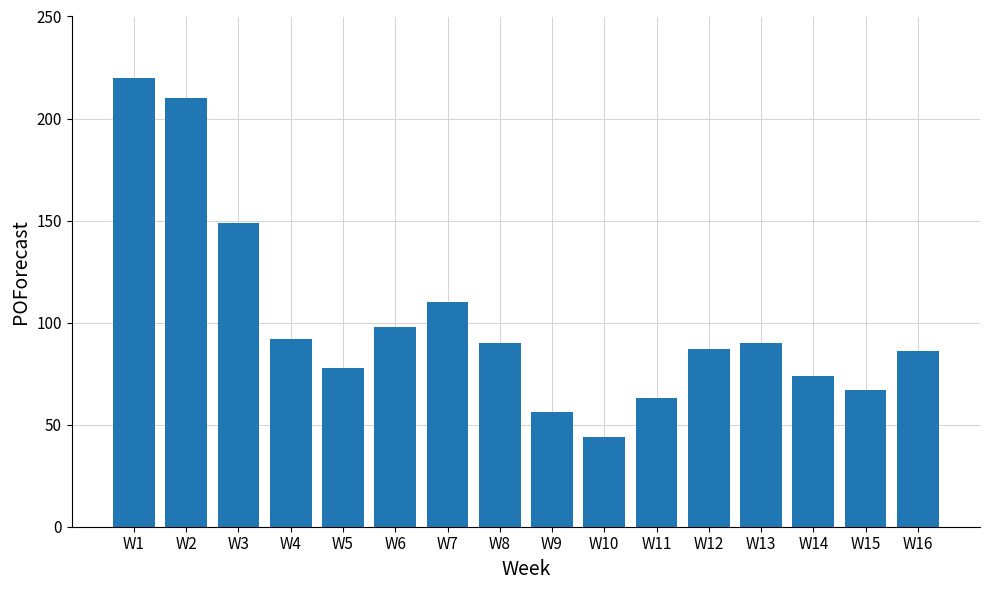

What is the sum of the values at W8 and W5?

168